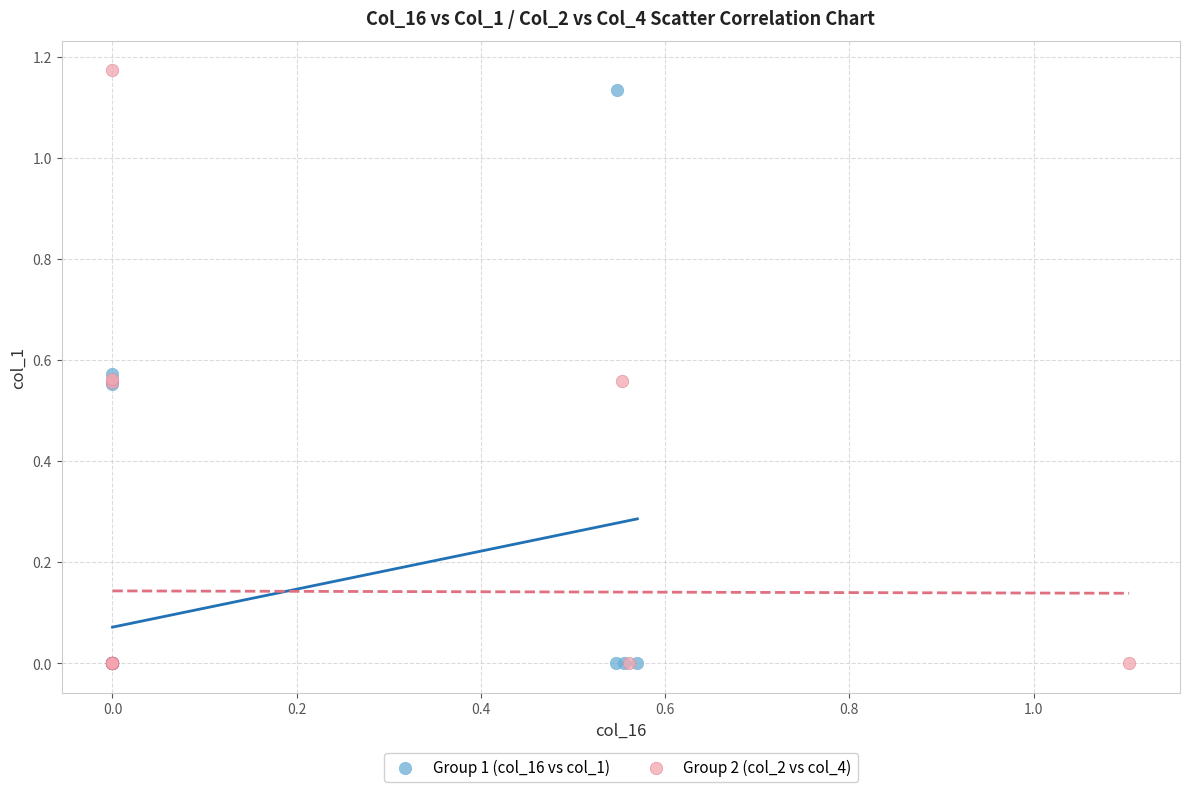

What are all the series names shown in the legend?

Group 1 (col_16 vs col_1), Group 2 (col_2 vs col_4)